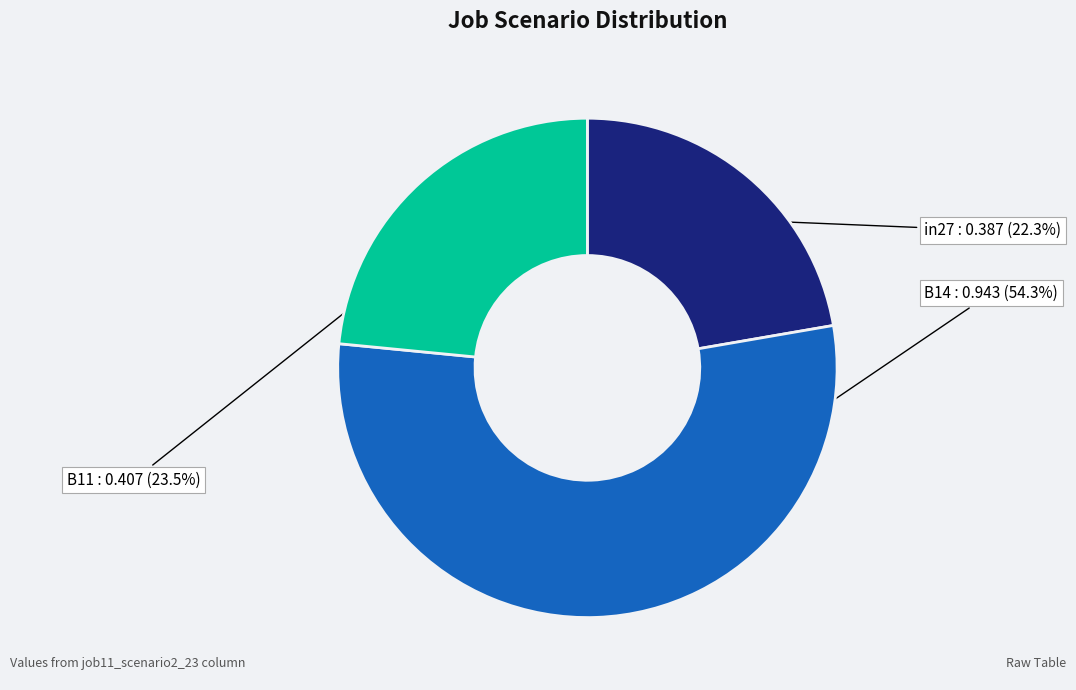

How many segments does this pie chart have?

3